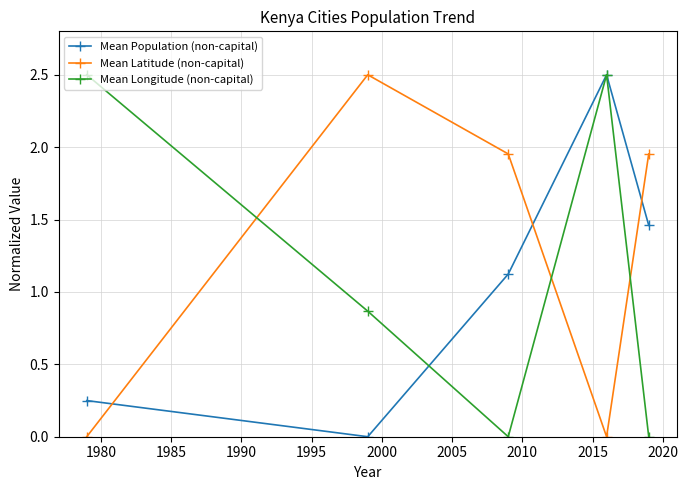

After their last crossing, which series has the higher values: Mean Longitude (non-capital) or Mean Latitude (non-capital)?

Mean Latitude (non-capital)